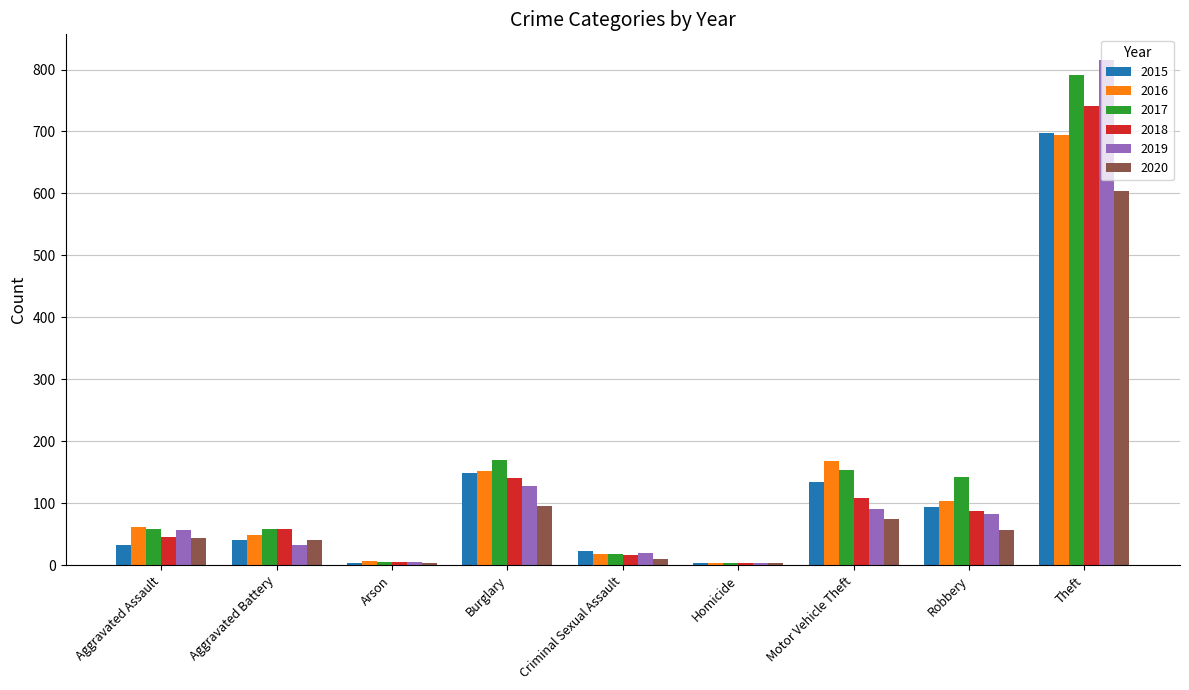

Is the value of 2018 at Robbery greater than the value of 2019 at Homicide?

Yes